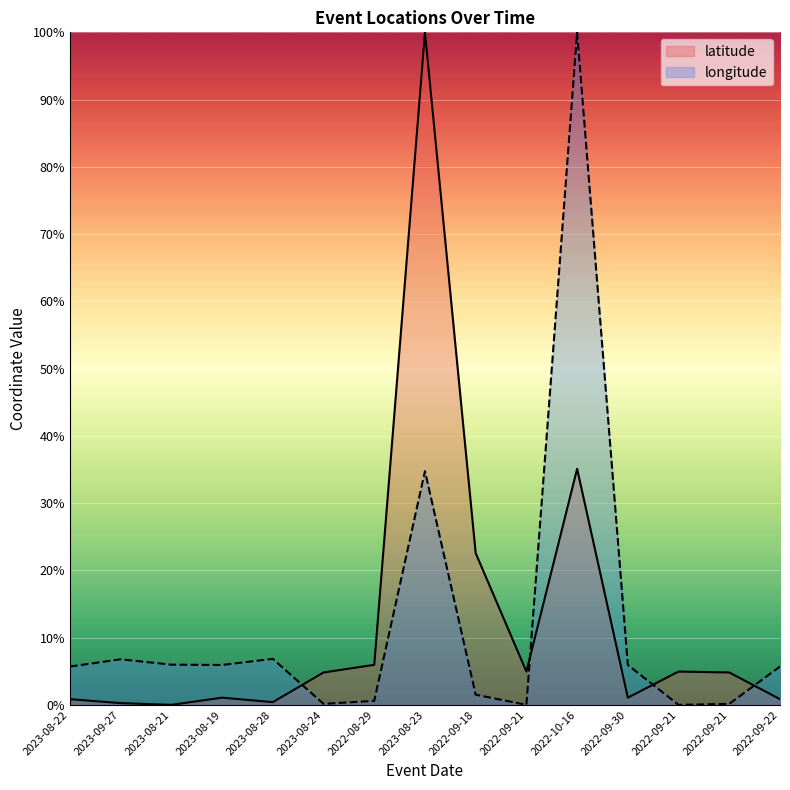

How many lines are shown in the chart?

2